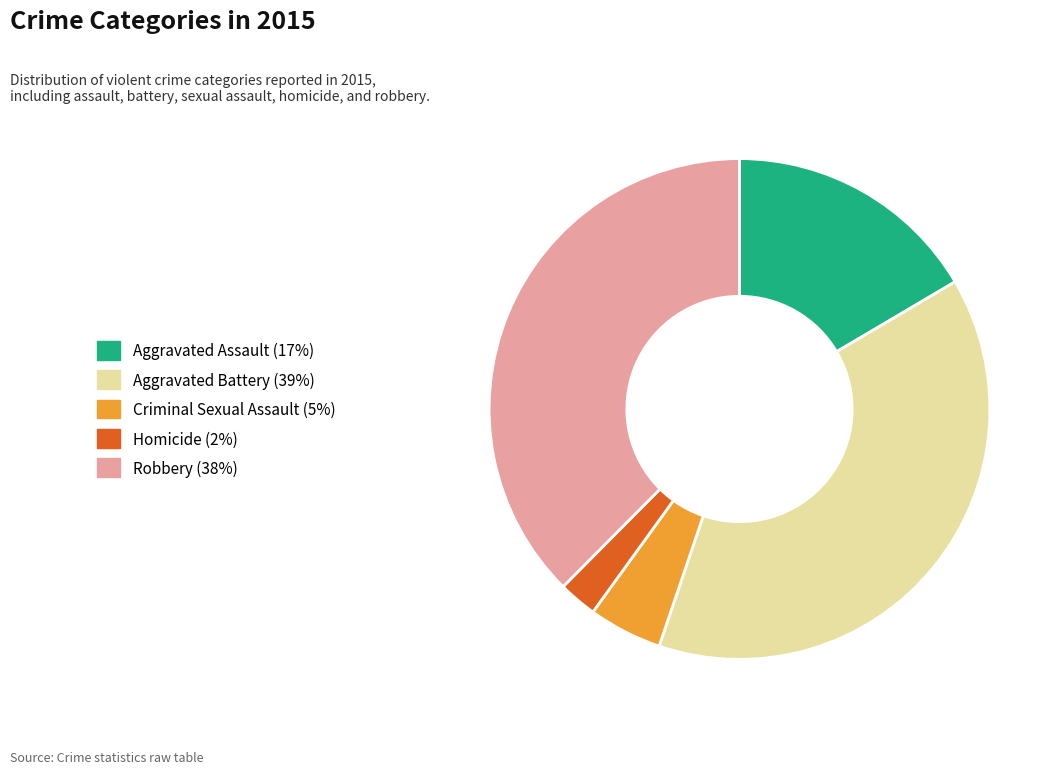

How many segments does this pie chart have?

5